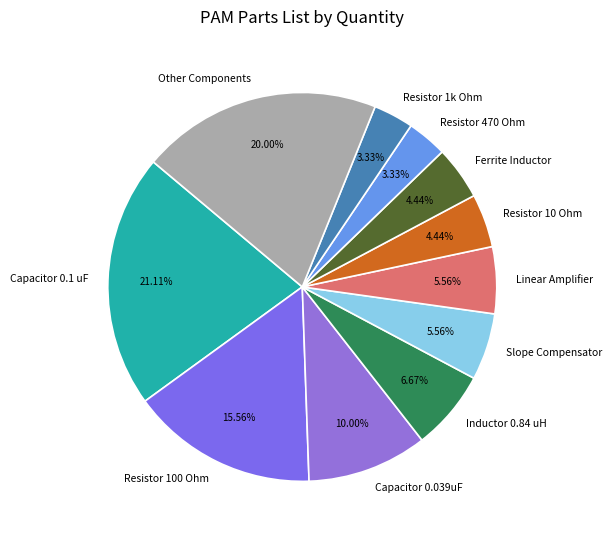

Which has a higher value, Resistor 470 Ohm or Linear Amplifier?

Linear Amplifier